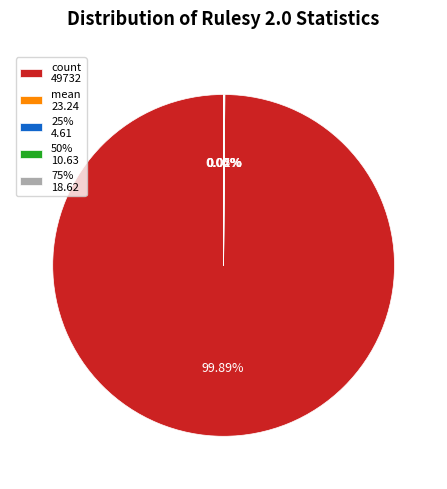

Which slice represents more than half of the pie?

count 49732